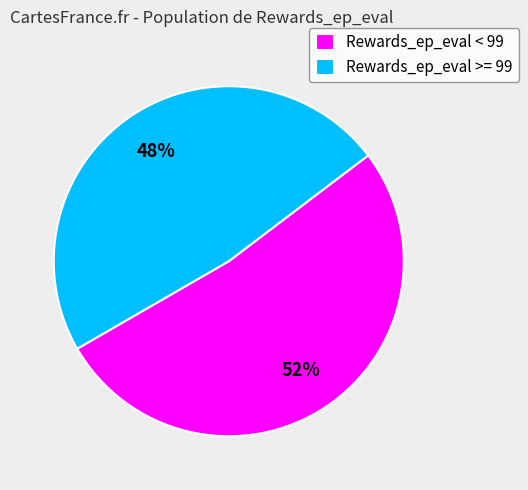

The Rewards_ep_eval >= 99 slice represents 35% of the pie. True or false?

False